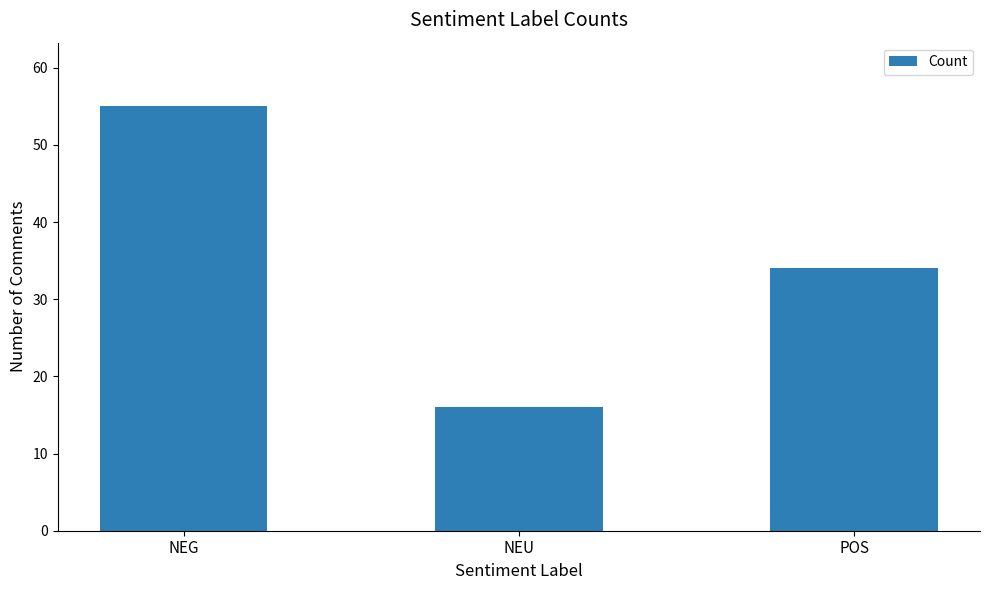

Reading left to right, extract all data points from this chart.

55	16	34